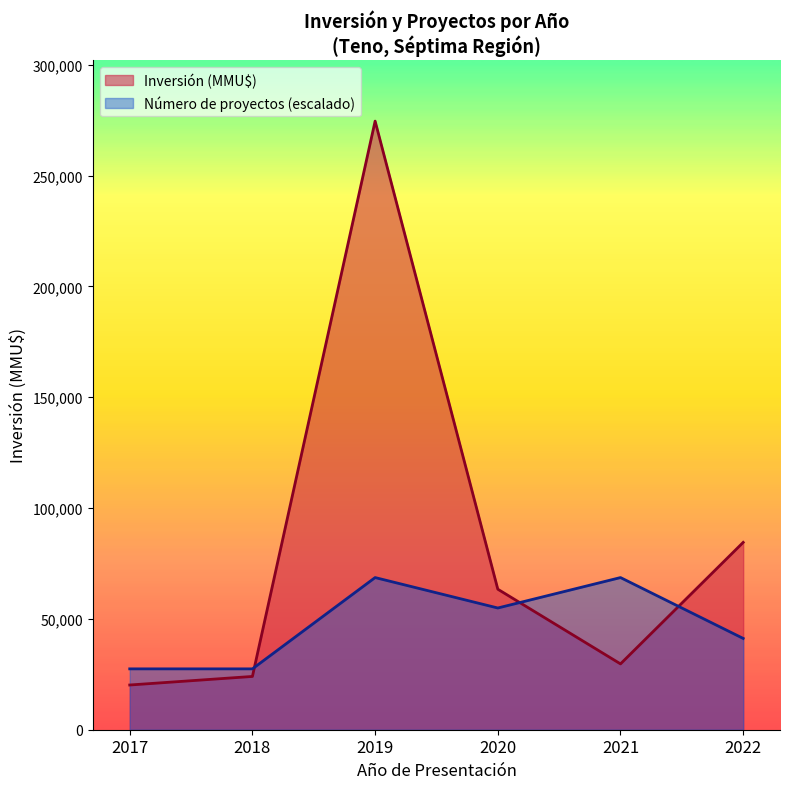

What is the maximum value for Count?

1